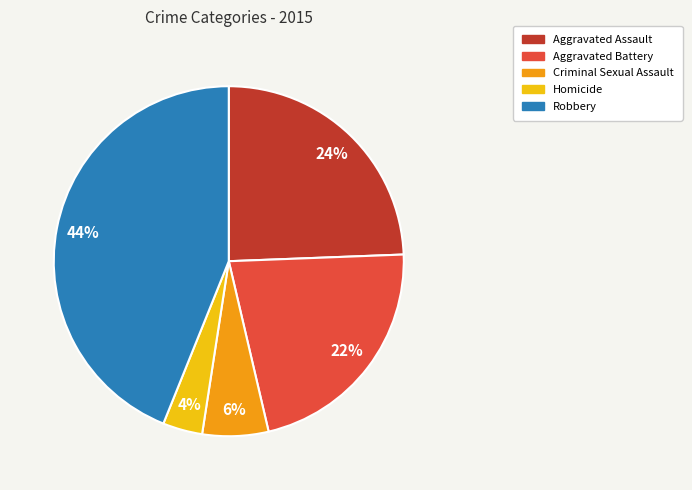

Is Homicide the majority of the pie?

No